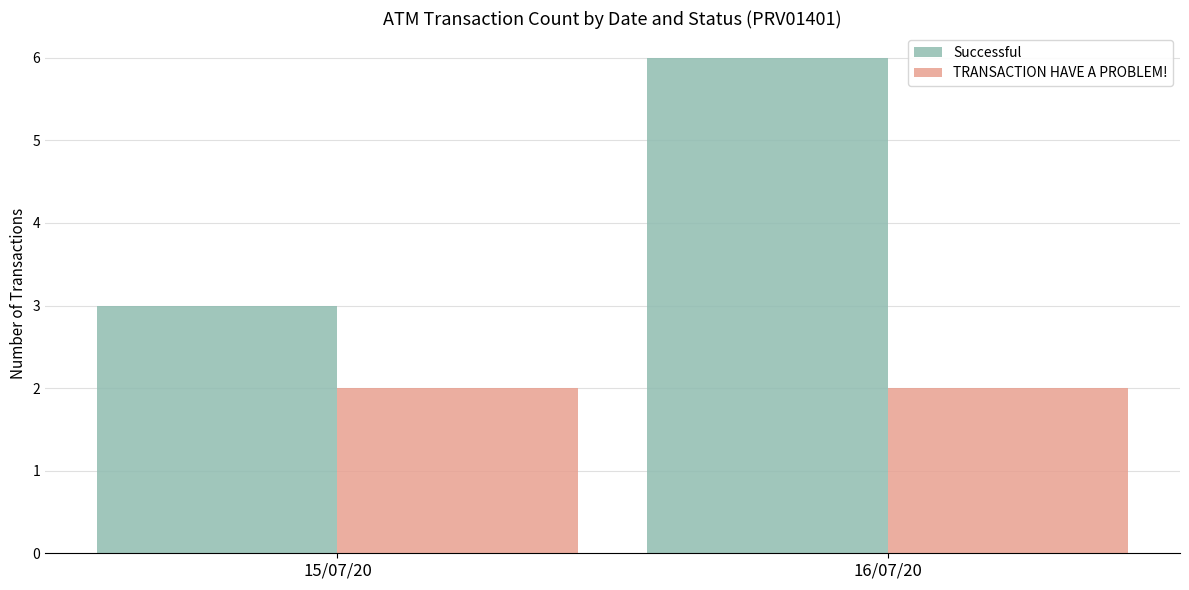

What is the approximate value of TRANSACTION HAVE A PROBLEM! at 15/07/20?

2